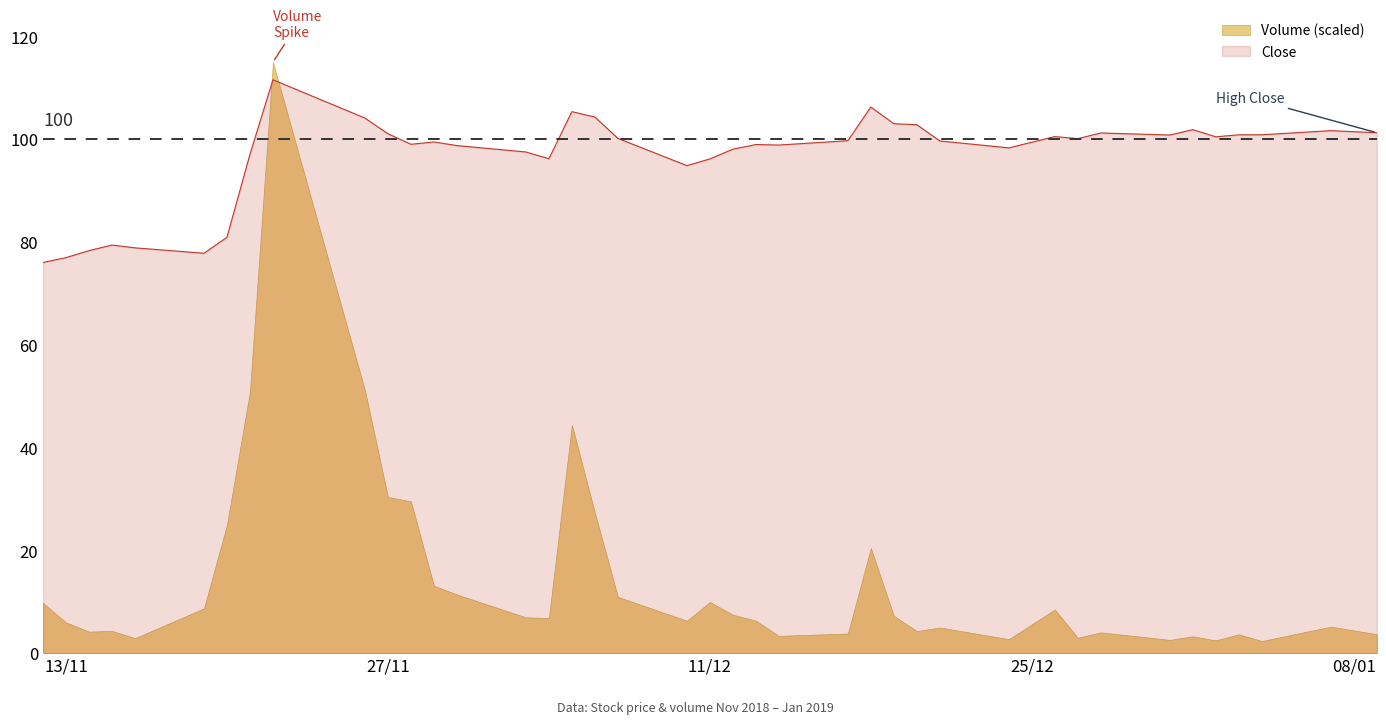

Rank the categories by value from lowest to highest.

12-11-2018, 13-11-2018, 19-11-2018, 14-11-2018, 16-11-2018, 15-11-2018, 20-11-2018, 10-12-2018, 11-12-2018, 04-12-2018, 21-11-2018, 03-12-2018, 12-12-2018, 24-12-2018, 30-11-2018, 14-12-2018, 13-12-2018, 28-11-2018, 29-11-2018, 21-12-2018, 17-12-2018, 27-12-2018, 07-12-2018, 02-01-2019, 26-12-2018, 31-12-2018, 03-01-2019, 04-01-2019, 27-11-2018, 28-12-2018, 09-01-2019, 07-01-2019, 01-01-2019, 20-12-2018, 19-12-2018, 26-11-2018, 06-12-2018, 05-12-2018, 18-12-2018, 22-11-2018